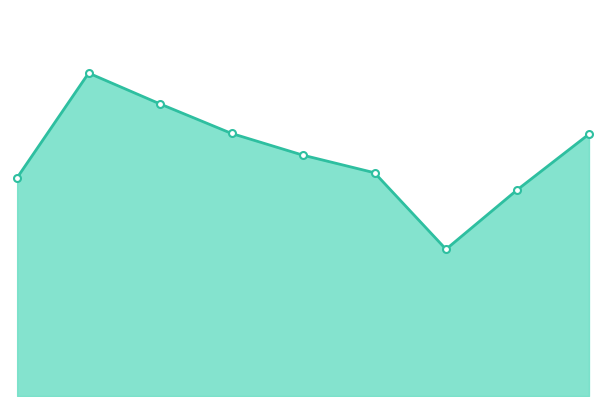

Does the chart have visible grid lines?

No